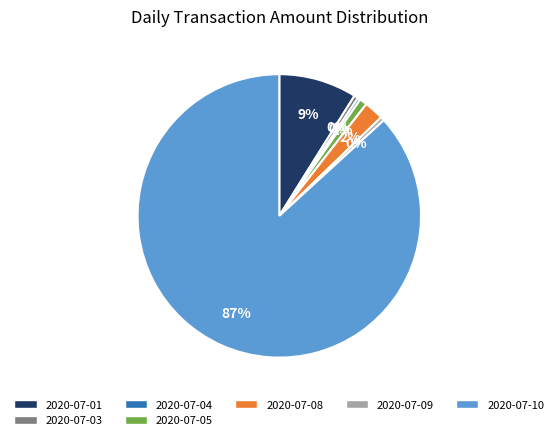

Does any single category account for the majority?

Yes